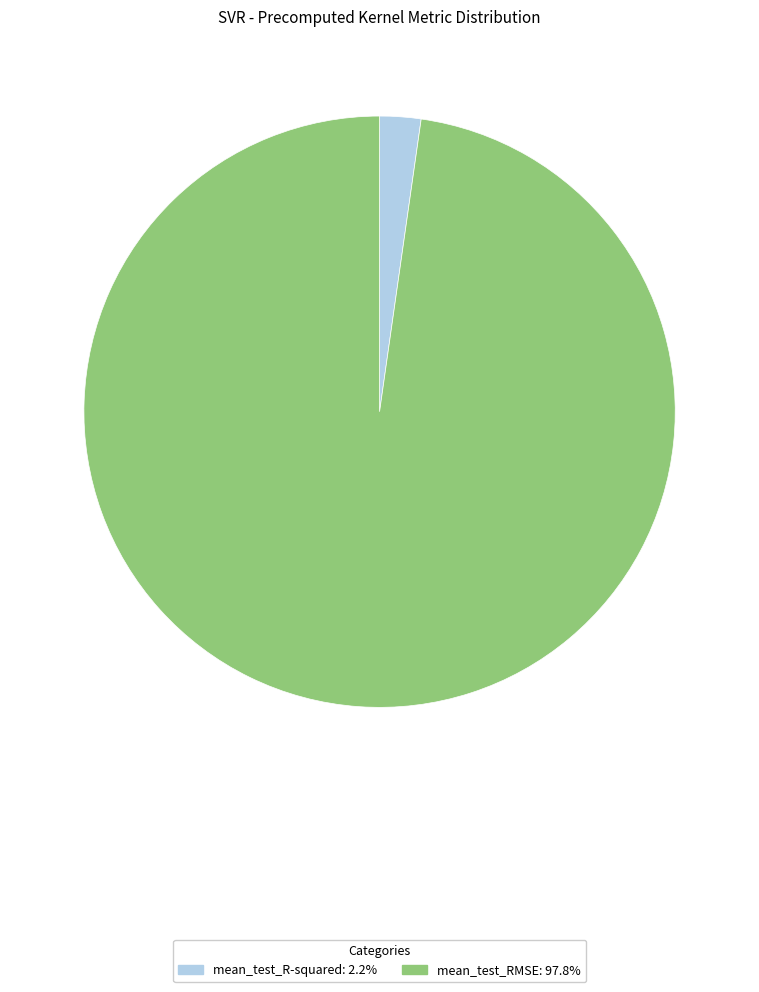

Does mean_test_R-squared: 2.2% account for over 50% of the chart?

No